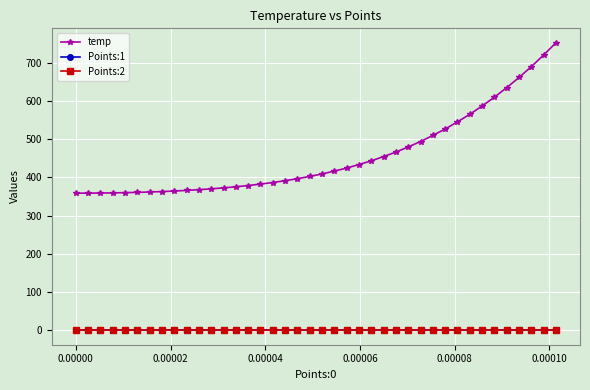

What is the value of the temp point at the 13th from the left?

372.6